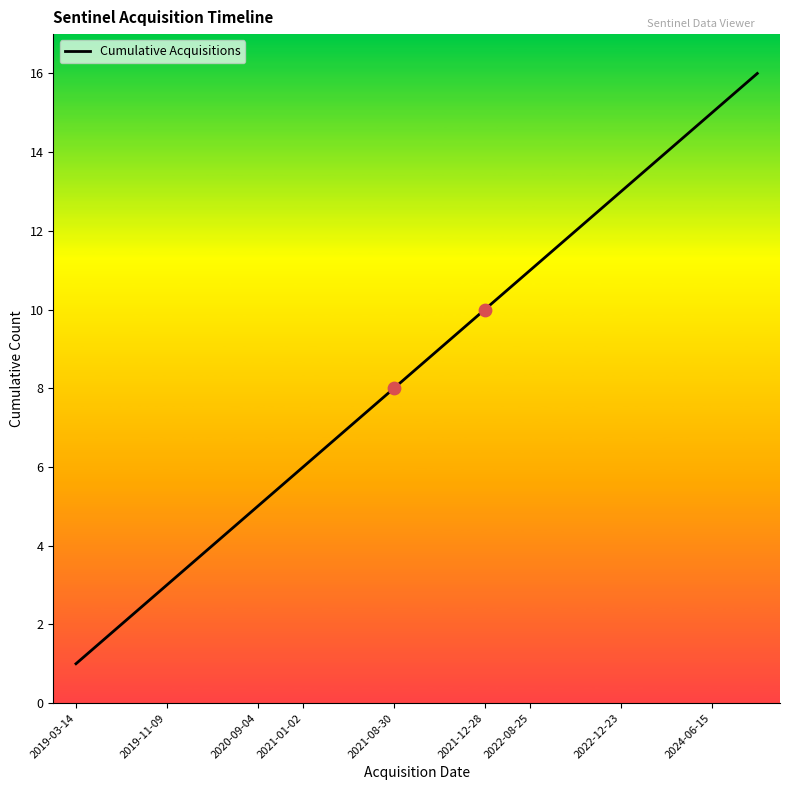

What is the difference between the maximum and minimum values?

15